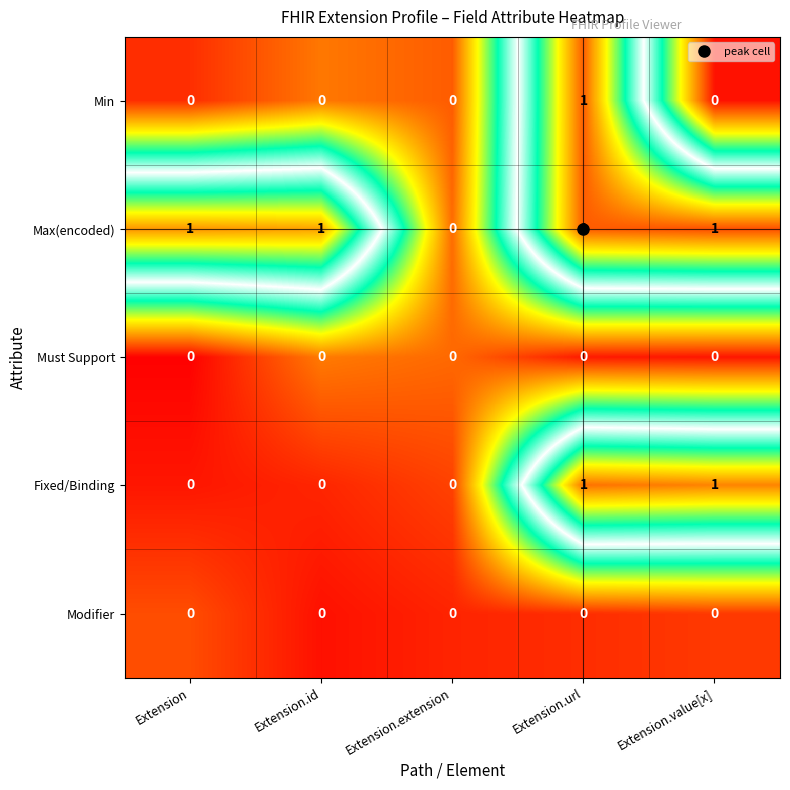

The Min series shows 1 at Extension.url. True or false?

True